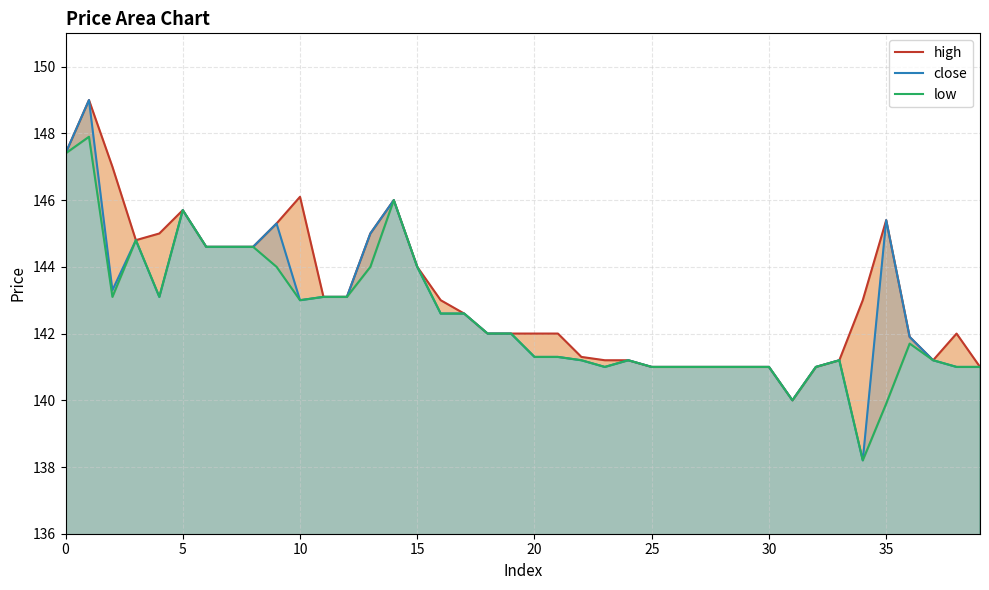

What is the highest value of the close series?

149.0